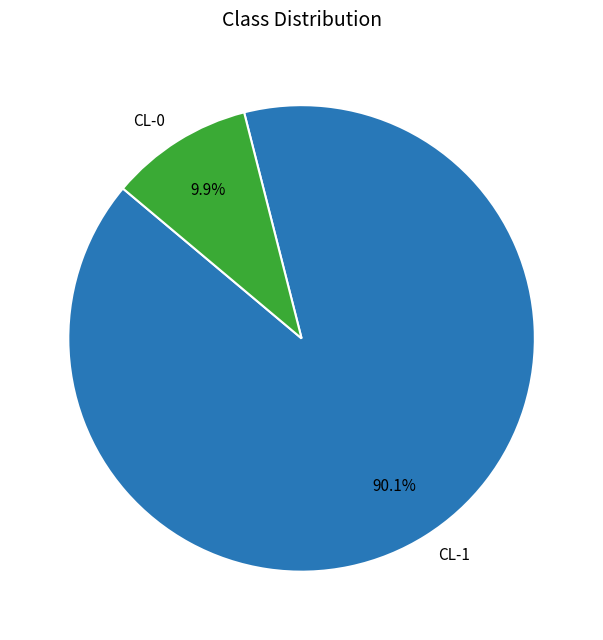

Which has a higher value, CL-0 or CL-1?

CL-1